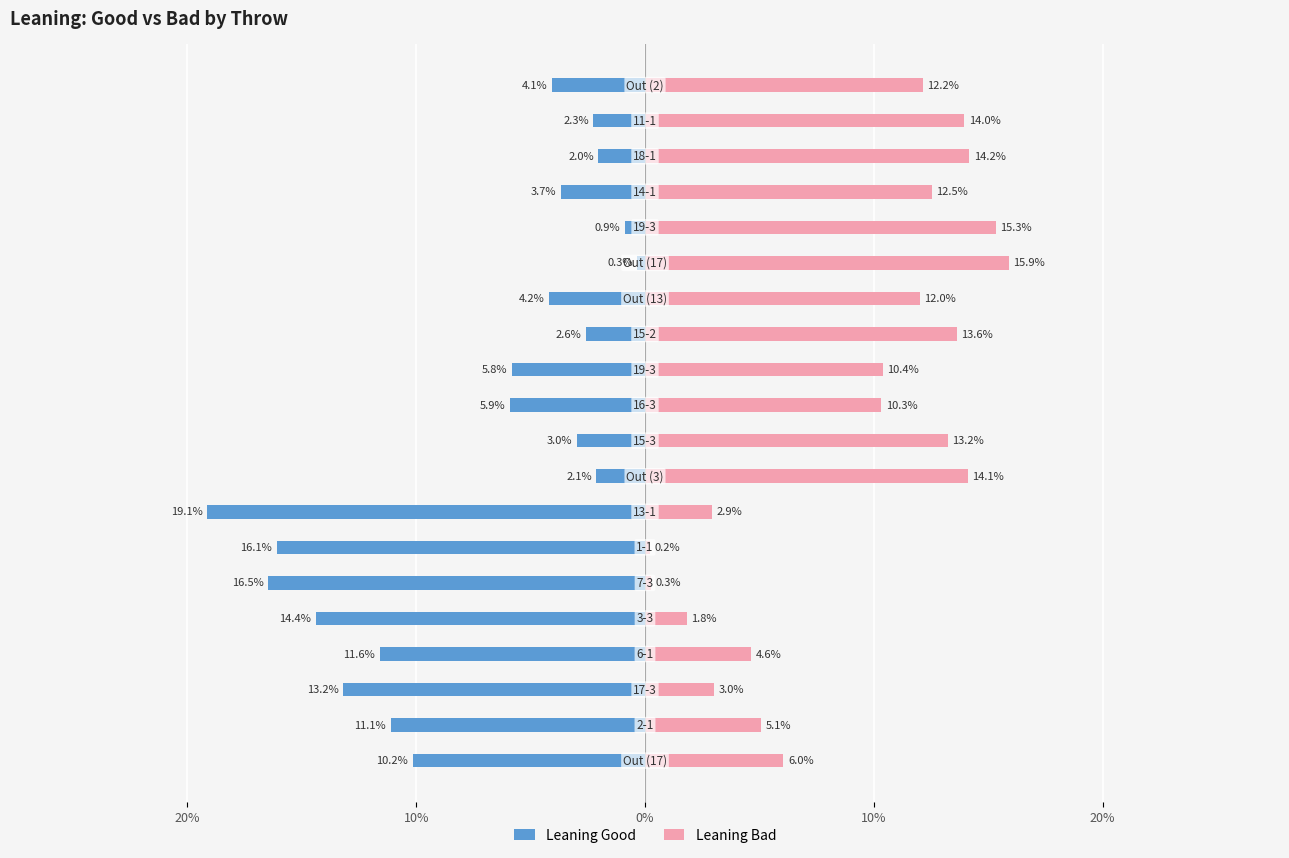

What are all the series names shown in the legend?

Leaning Good, Leaning Bad